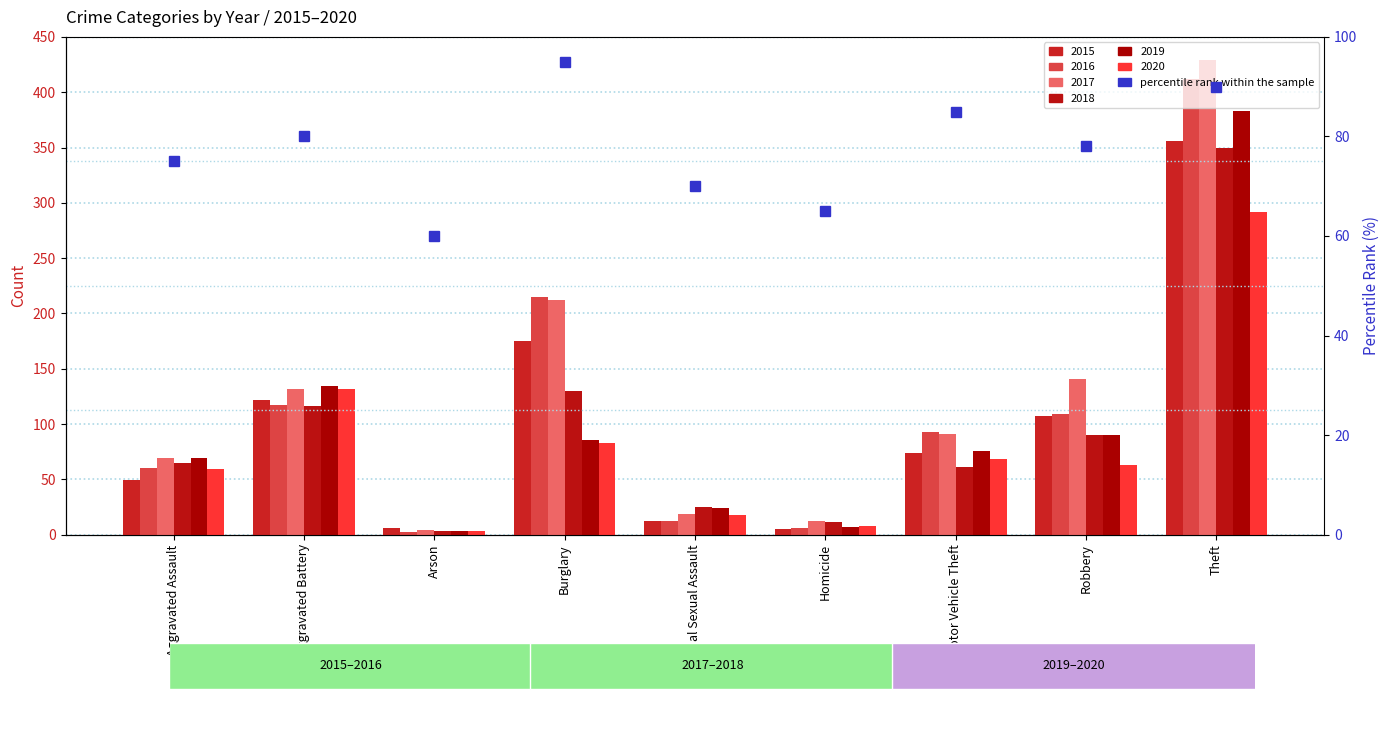

What is the label of the 1st bar from the right?

Theft